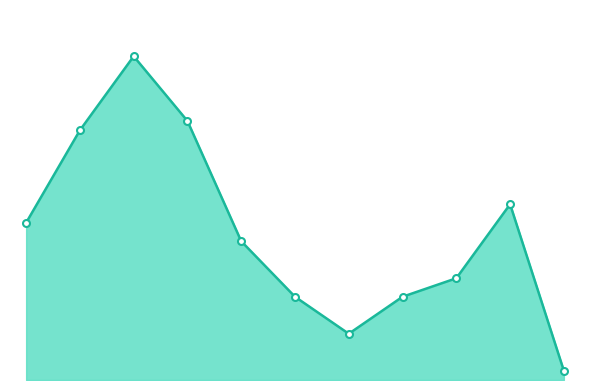

How many points are lower than both their immediate neighbors (excluding endpoints)?

1